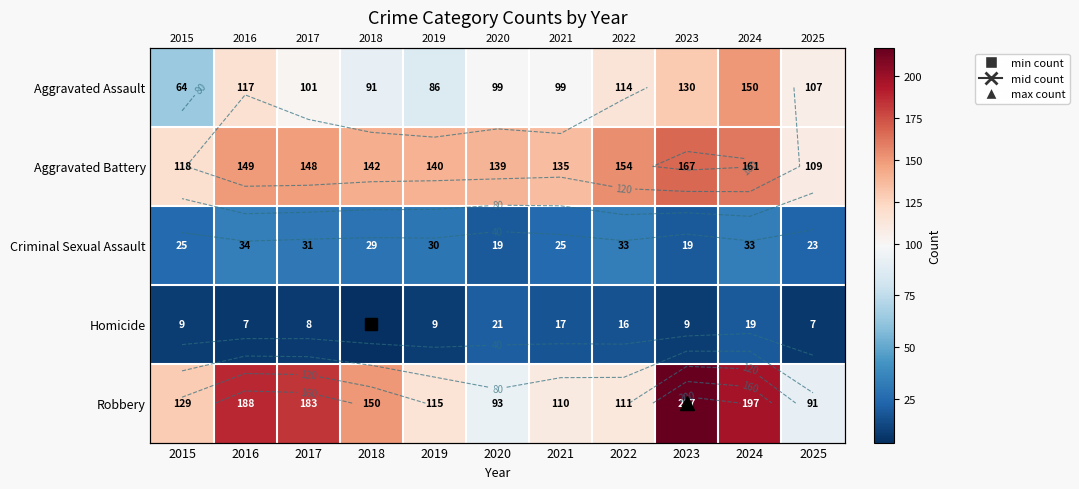

At how many categories does at least one series exceed 124?

10